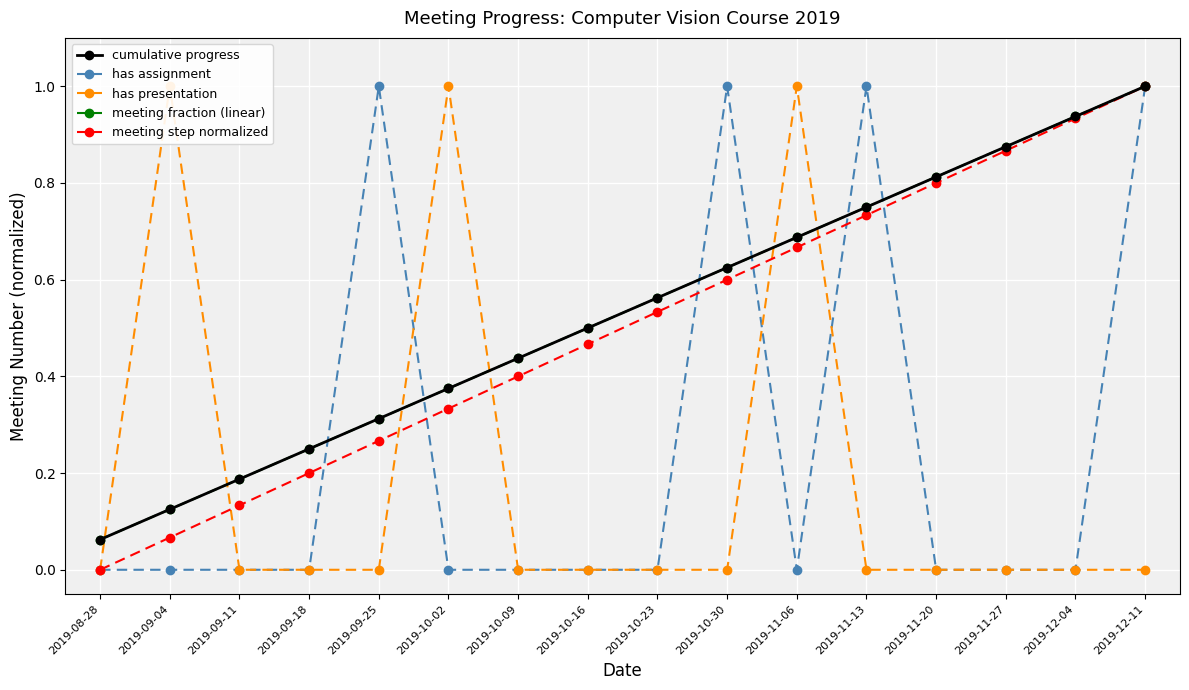

What is the difference between the maximum and minimum values in the meeting fraction (linear) series?

0.9